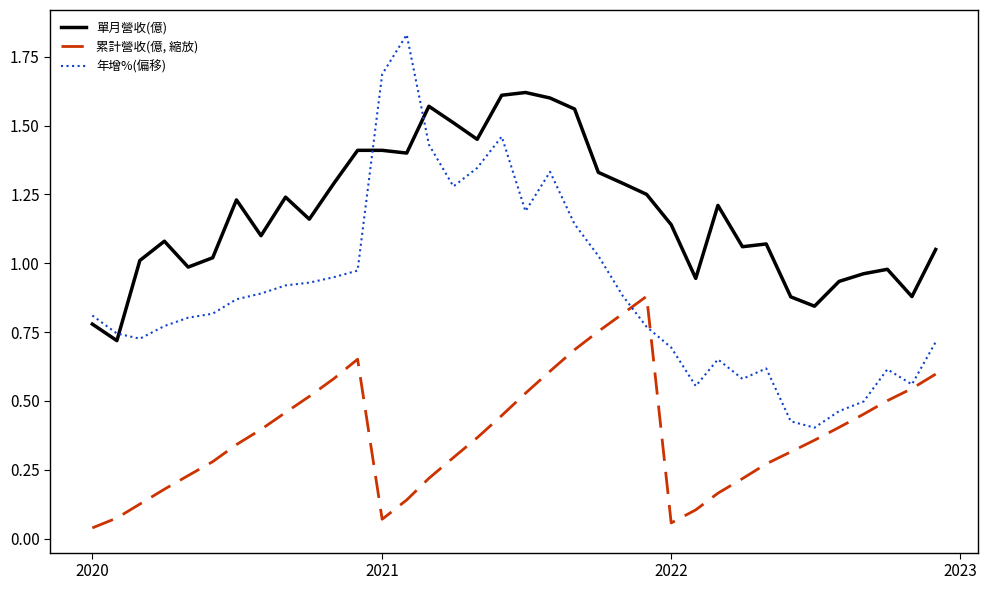

True or false: 累計營收(億, 縮放) and 單月營收(億) cross at least once.

False